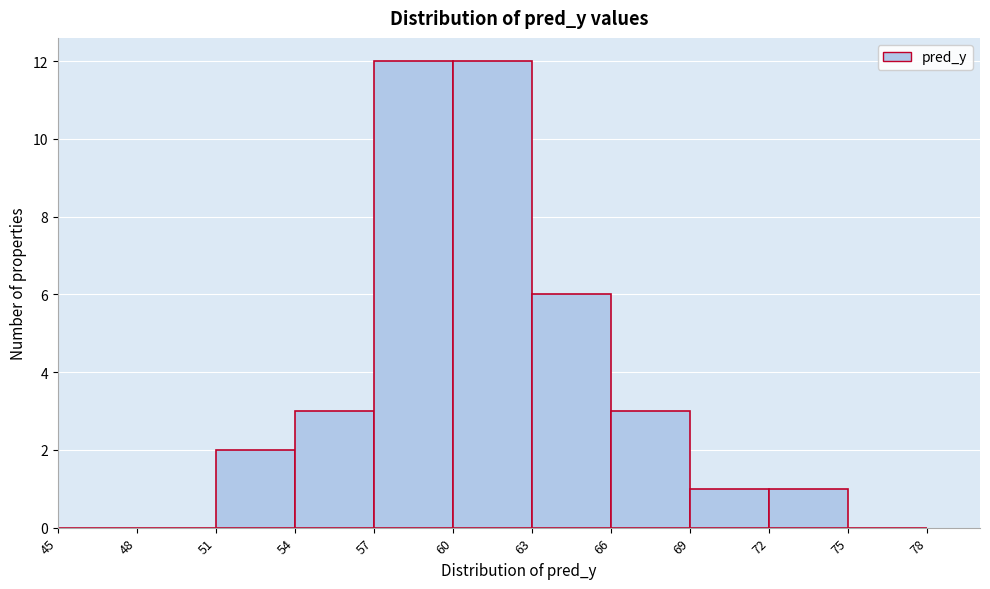

Reading left to right, transcribe this chart: for each bar, give the range it covers on the x-axis and its height. The values are not printed on the chart, so give them approximately, as read against the axis.

45 to 48: 0
48 to 51: 0
51 to 54: 2
54 to 57: 3
57 to 60: 12
60 to 63: 12
63 to 66: 6
66 to 69: 3
69 to 72: 1
72 to 75: 1
75 to 78: 0